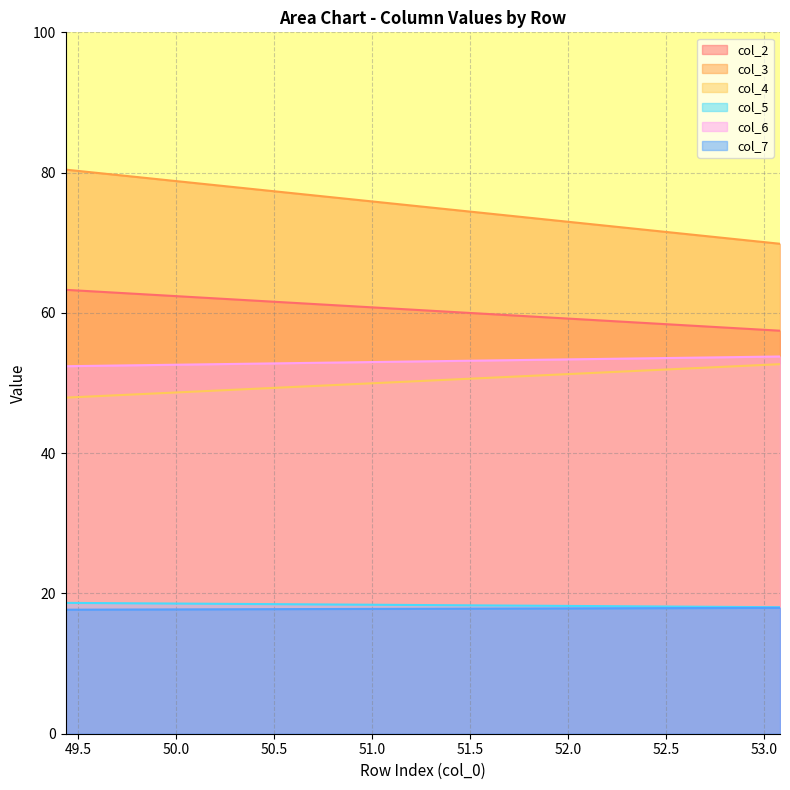

What is the difference between the maximum and minimum values in the col_6 series?

1.4